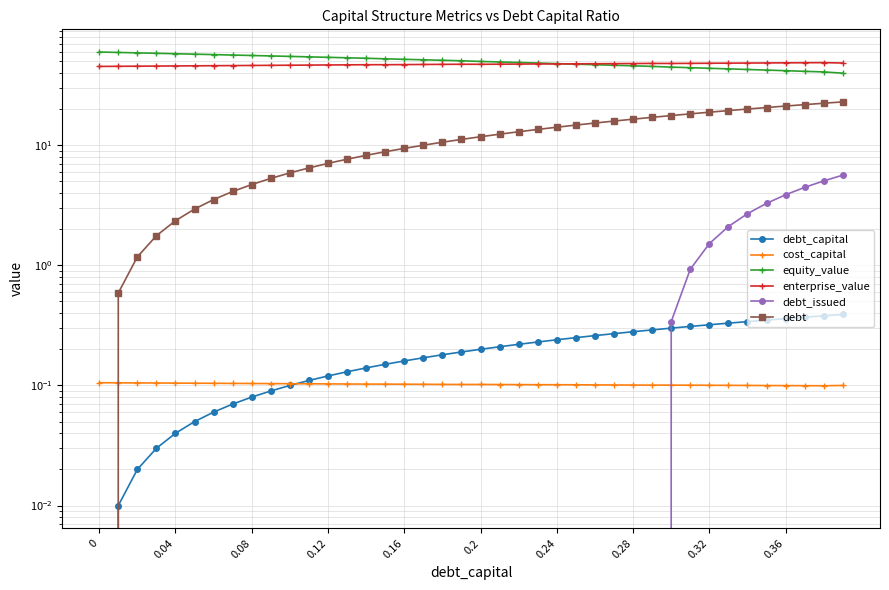

At how many categories does at least one series exceed 19?

40